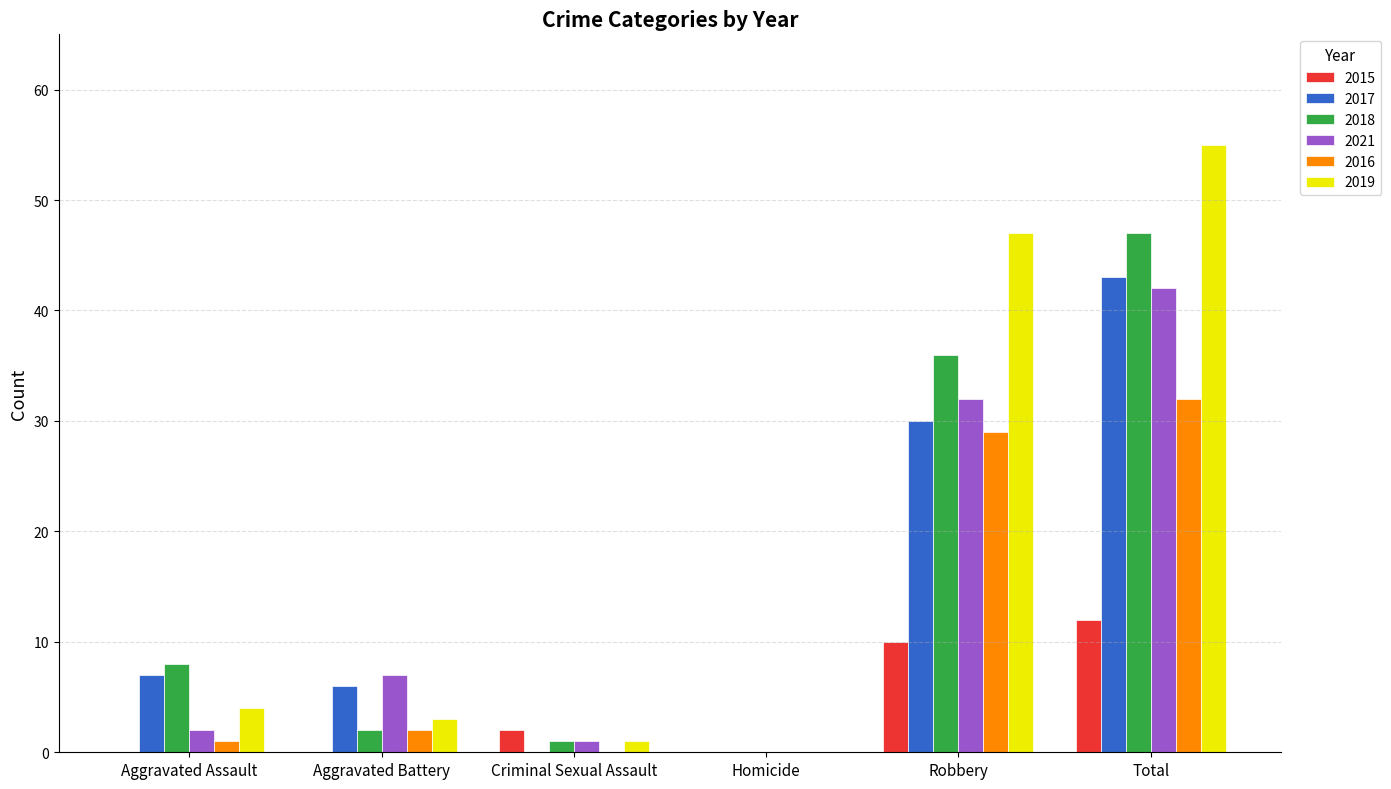

How many values in 2021 are above zero?

5